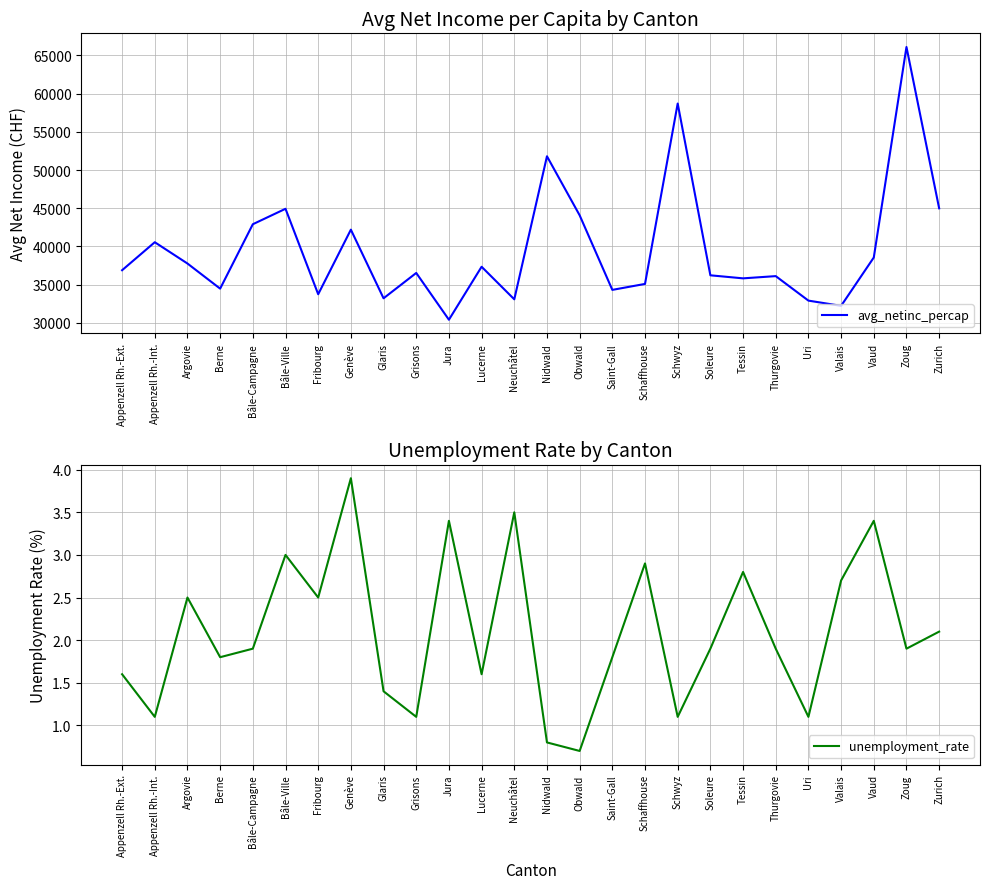

What is the average value of the avg_netinc_percap series?

39650